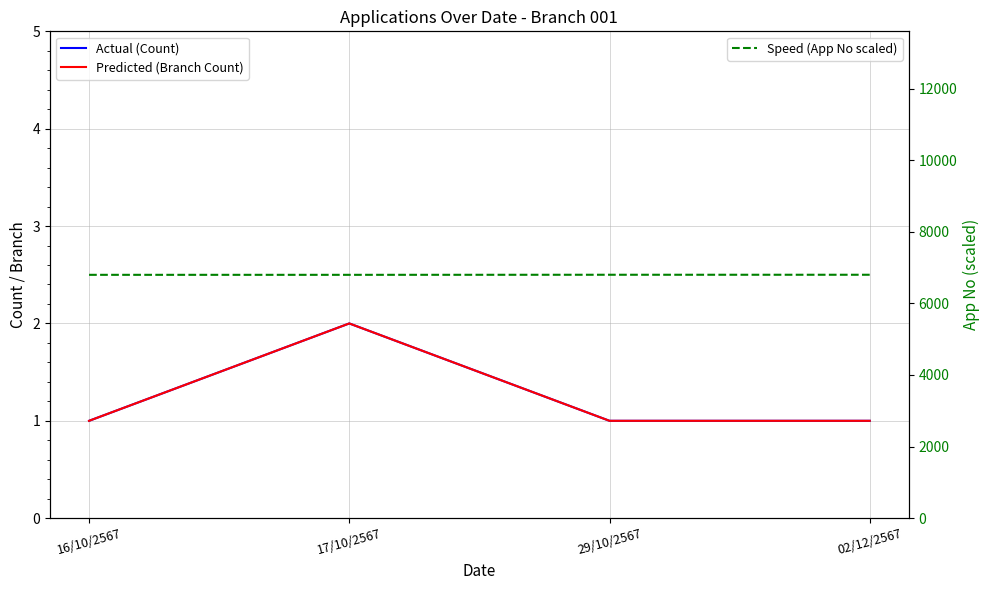

Does the chart display data point markers on the line(s)?

No